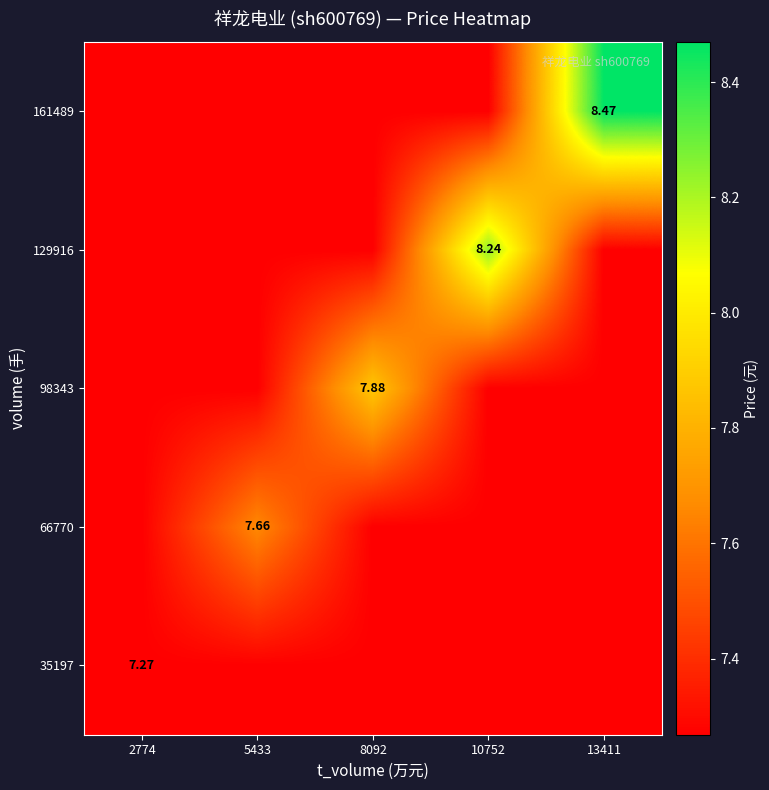

Rank the categories by 35197 value from lowest to highest.

2774, 5433, 8092, 10752, 13411